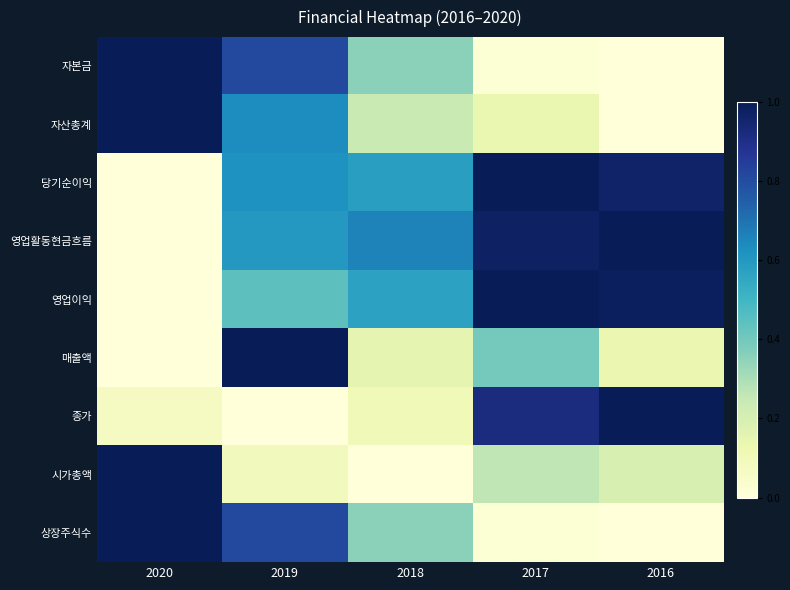

Reading left to right, transcribe all the data shown in this chart.

자본금: 2020=1.0	2019=0.8	2018=0.4	2017=0.0	2016=0.0
자산총계: 2020=1.0	2019=0.6	2018=0.2	2017=0.1	2016=0.0
당기순이익: 2020=0.0	2019=0.6	2018=0.6	2017=1.0	2016=1.0
영업활동현금흐름: 2020=0.0	2019=0.6	2018=0.7	2017=1.0	2016=1.0
영업이익: 2020=0.0	2019=0.4	2018=0.6	2017=1.0	2016=1.0
매출액: 2020=0.0	2019=1.0	2018=0.1	2017=0.4	2016=0.1
종가: 2020=0.1	2019=0.0	2018=0.1	2017=0.9	2016=1.0
시가총액: 2020=1.0	2019=0.1	2018=0.0	2017=0.3	2016=0.2
상장주식수: 2020=1.0	2019=0.8	2018=0.4	2017=0.0	2016=0.0